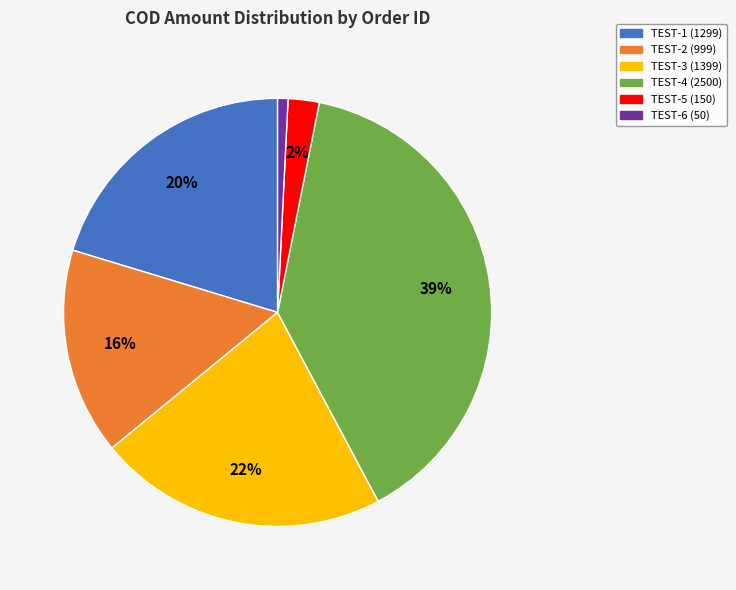

Is the sum of TEST-6 and TEST-5 greater than half?

No